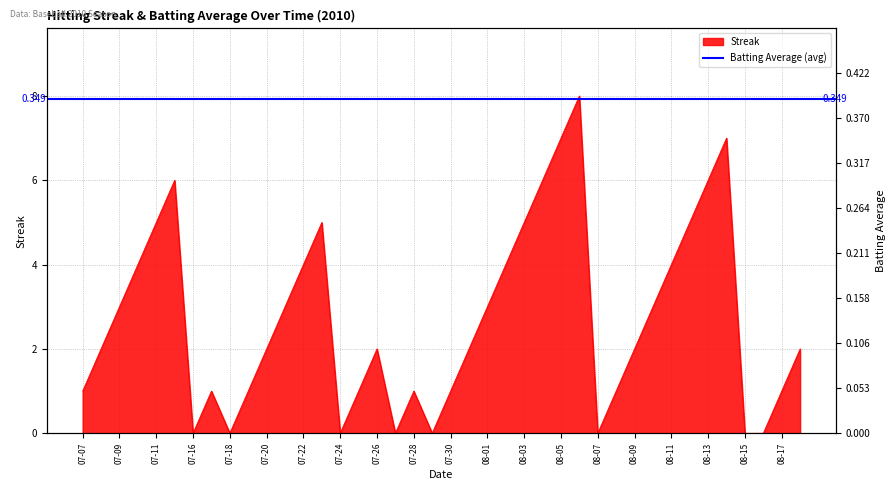

What is the ratio of the value at 08-03 to the value at 08-17?

5.0